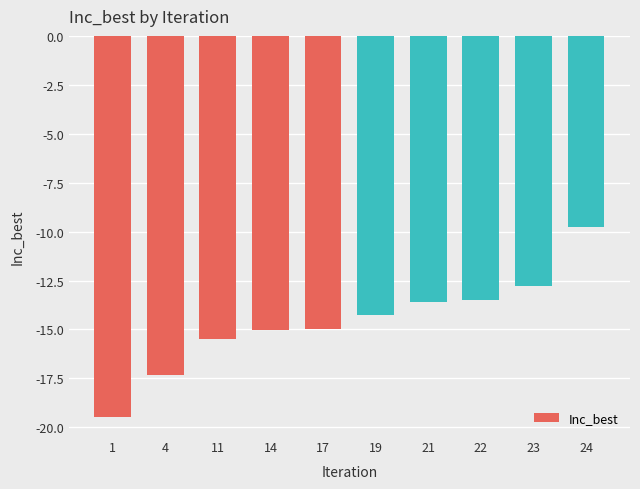

Are the bars grouped side by side (vs. stacked)?

No